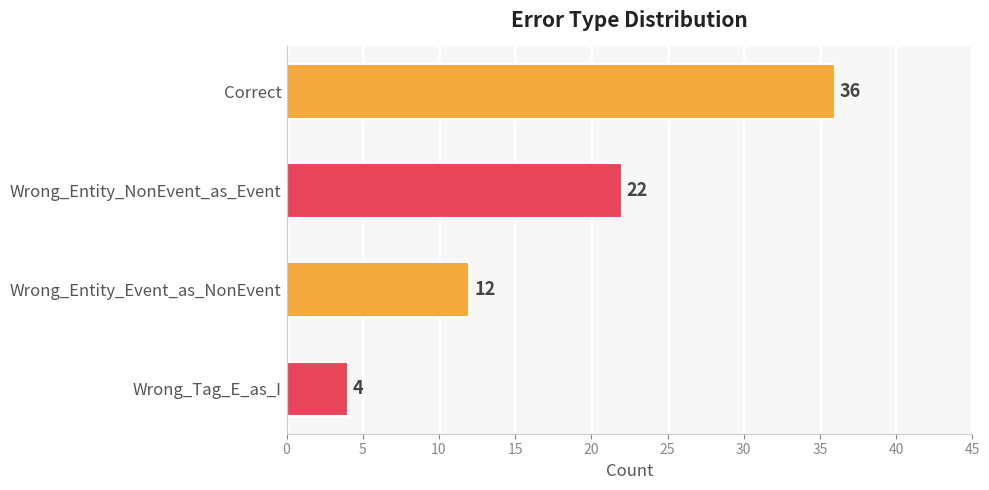

Reading top to bottom, transcribe all the data shown in this chart.

Correct=36	Wrong_Entity_NonEvent_as_Event=22	Wrong_Entity_Event_as_NonEvent=12	Wrong_Tag_E_as_I=4